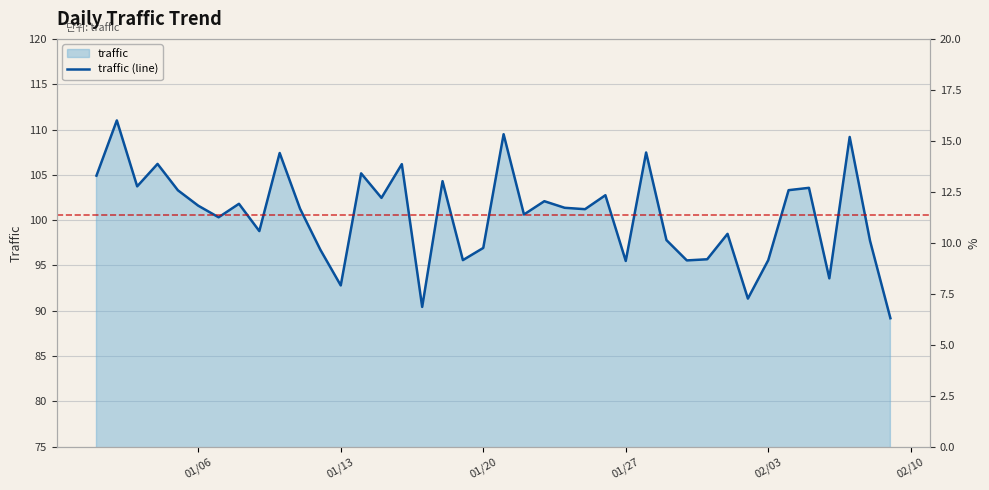

Is it true that the value at 13 is 179.1?

False